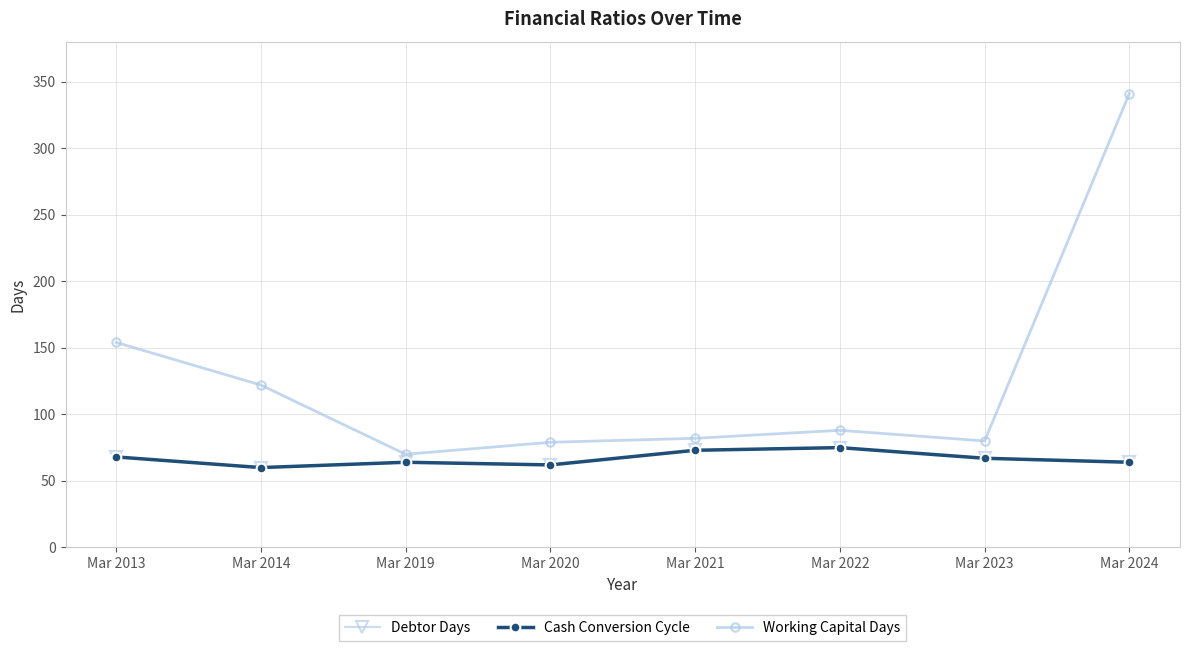

Which category has the lowest value across all series?

Mar 2014